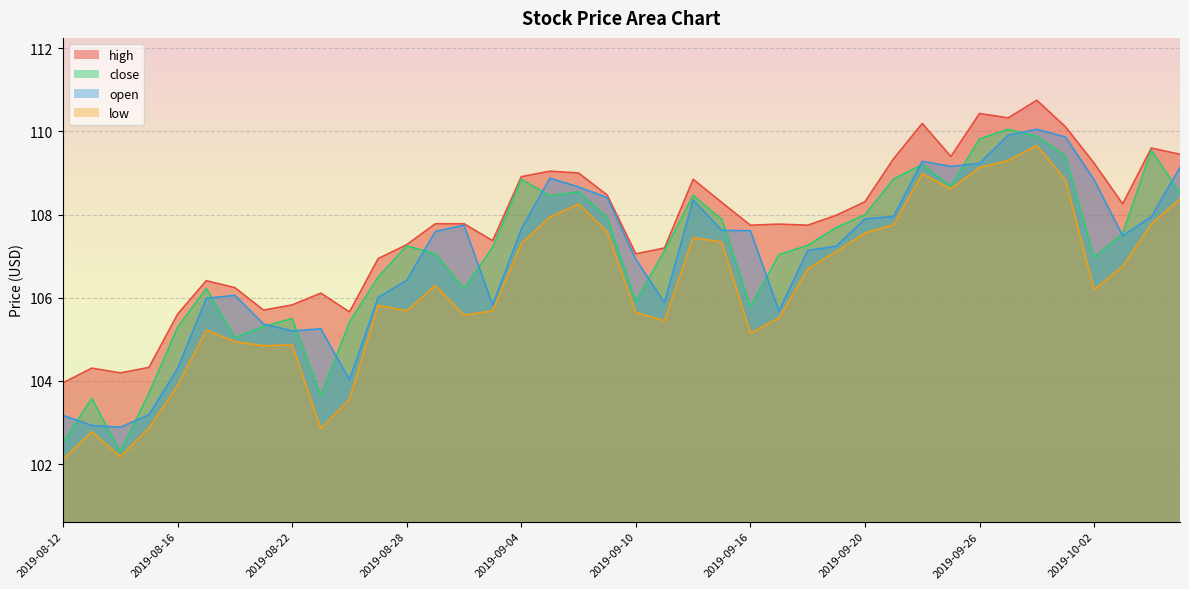

Which series has the widest spread of values?

close